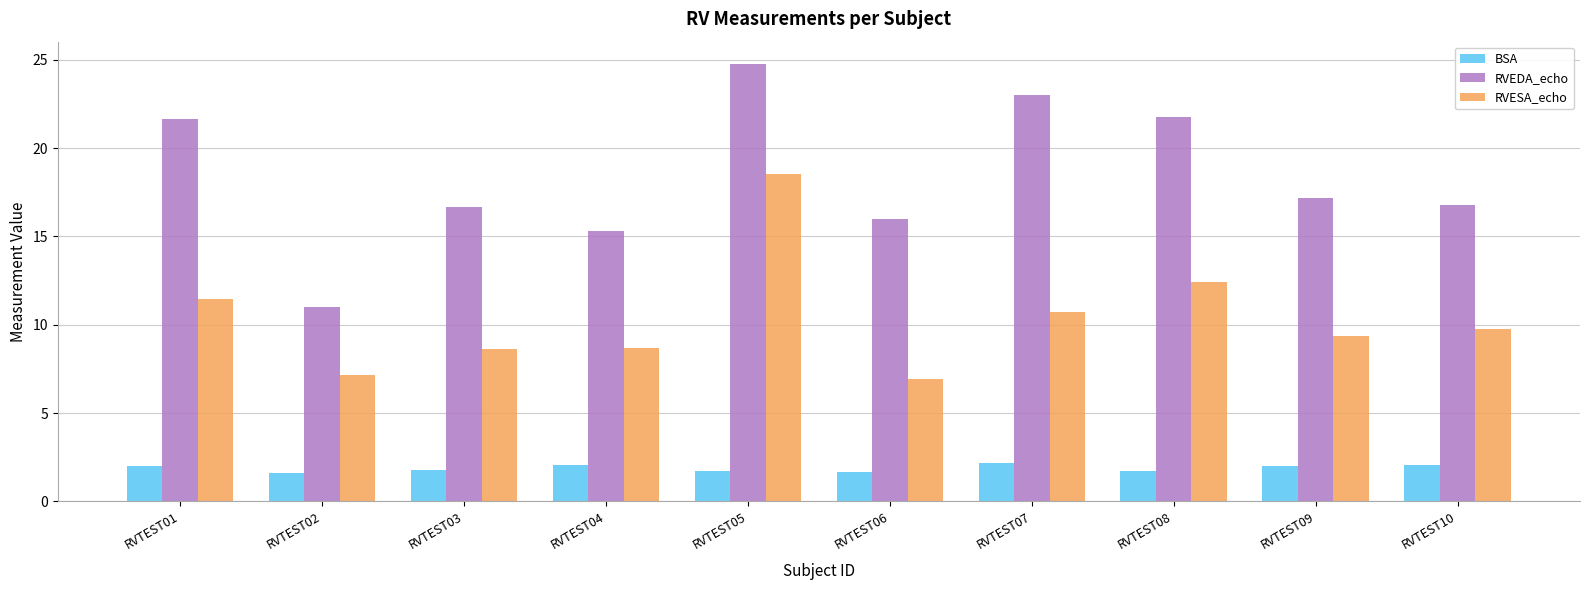

How many categories are shown in the chart?

10